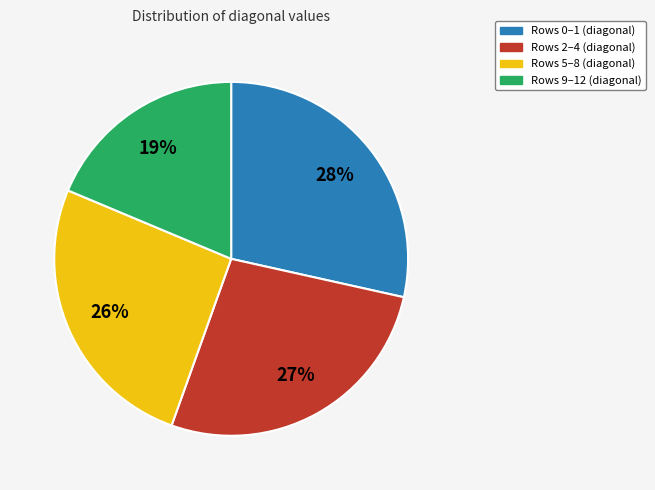

Does any single category account for the majority?

No